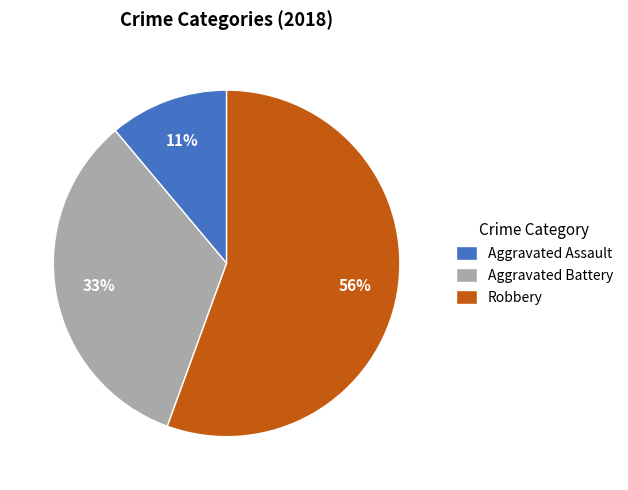

The Aggravated Battery slice represents 33% of the pie. True or false?

True